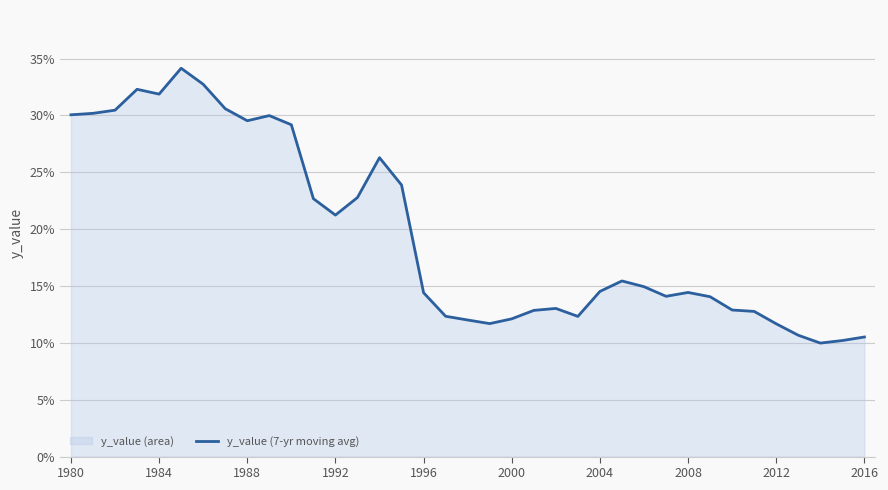

How many values are below 14?

14